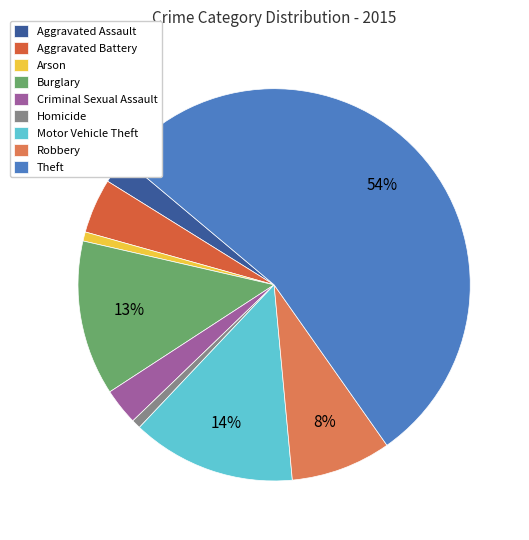

True or false: Arson accounts for 1% of the total.

True